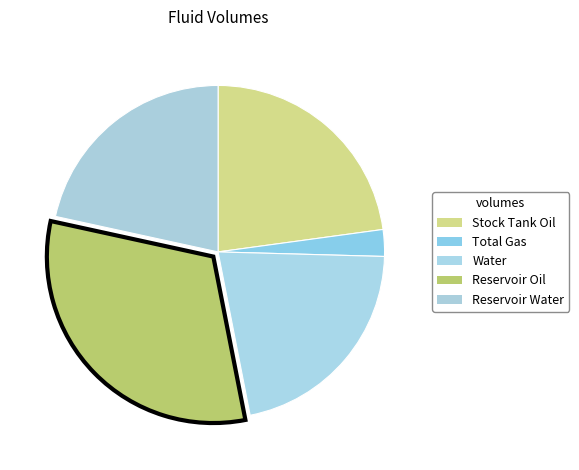

Which slice is the largest?

Reservoir Oil